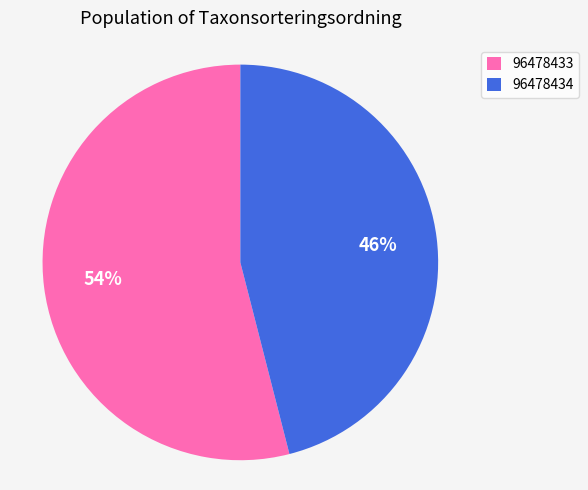

To the nearest percent, what is the average slice percentage?

50%